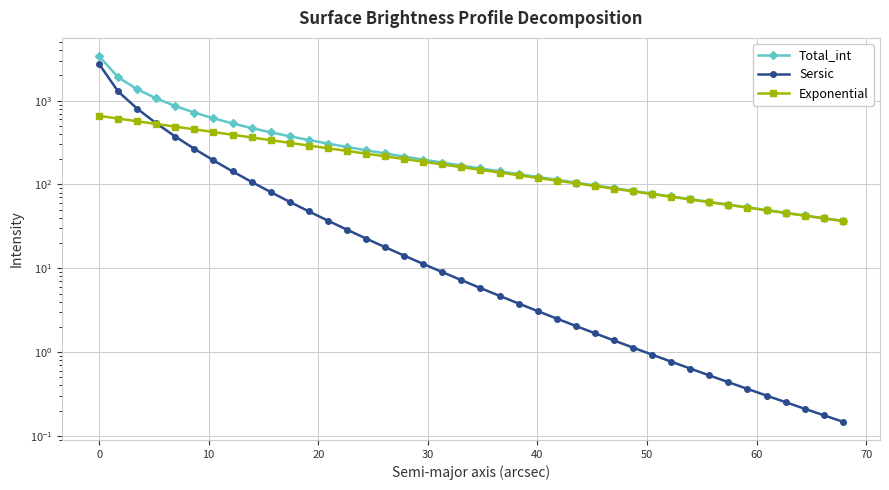

Rank the series by their average value, from highest to lowest.

Total_int, Exponential, Sersic